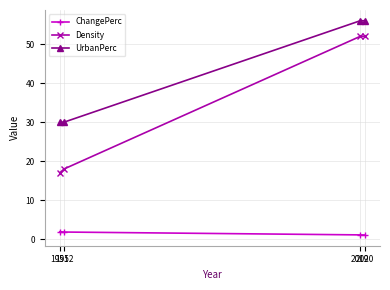

List the series in order of their overall mean, highest first.

UrbanPerc, Density, ChangePerc